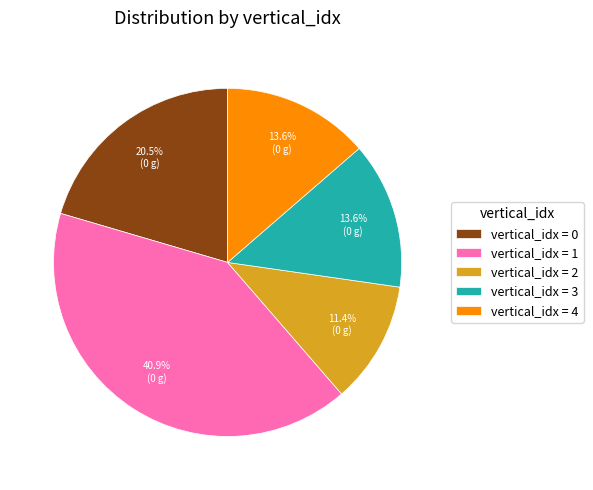

To the nearest percent, what is the average slice percentage?

20%